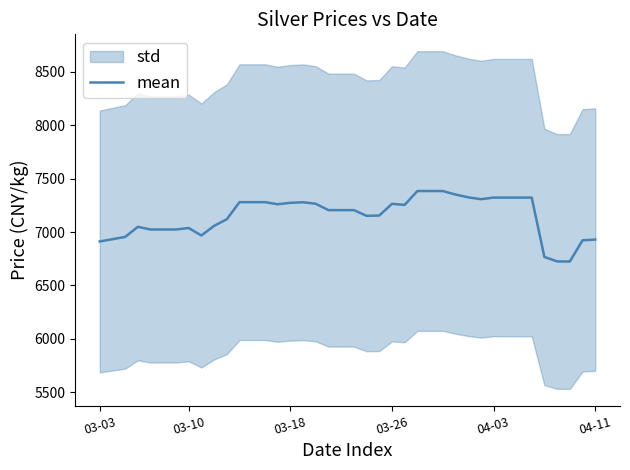

What is the smallest value displayed?

6724.0